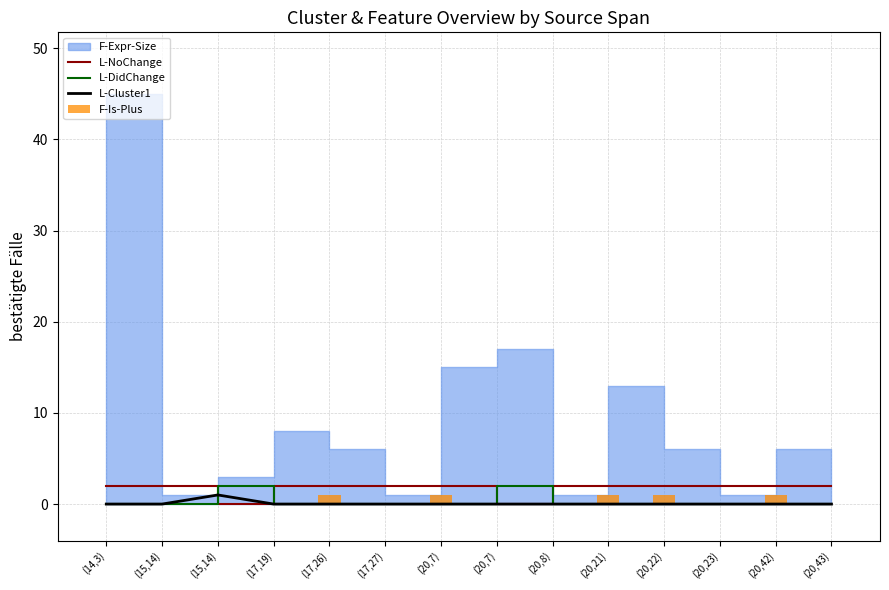

What is the spread (max minus min) of values at (14,3)?

2